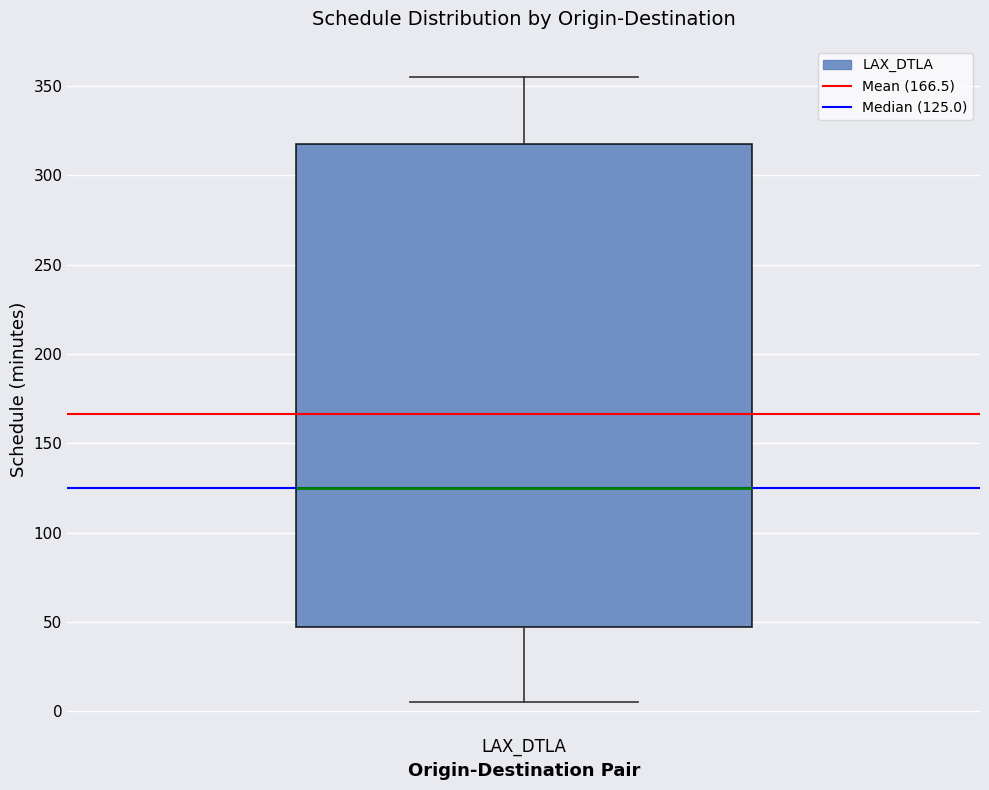

Read this box plot against the y-axis: the position of the median line, the range covered by the box, and the ends of both whiskers. The values are not printed on the chart, so give them approximately, as read against the axis.

median 125, box 45 to 320, whiskers 5 to 355